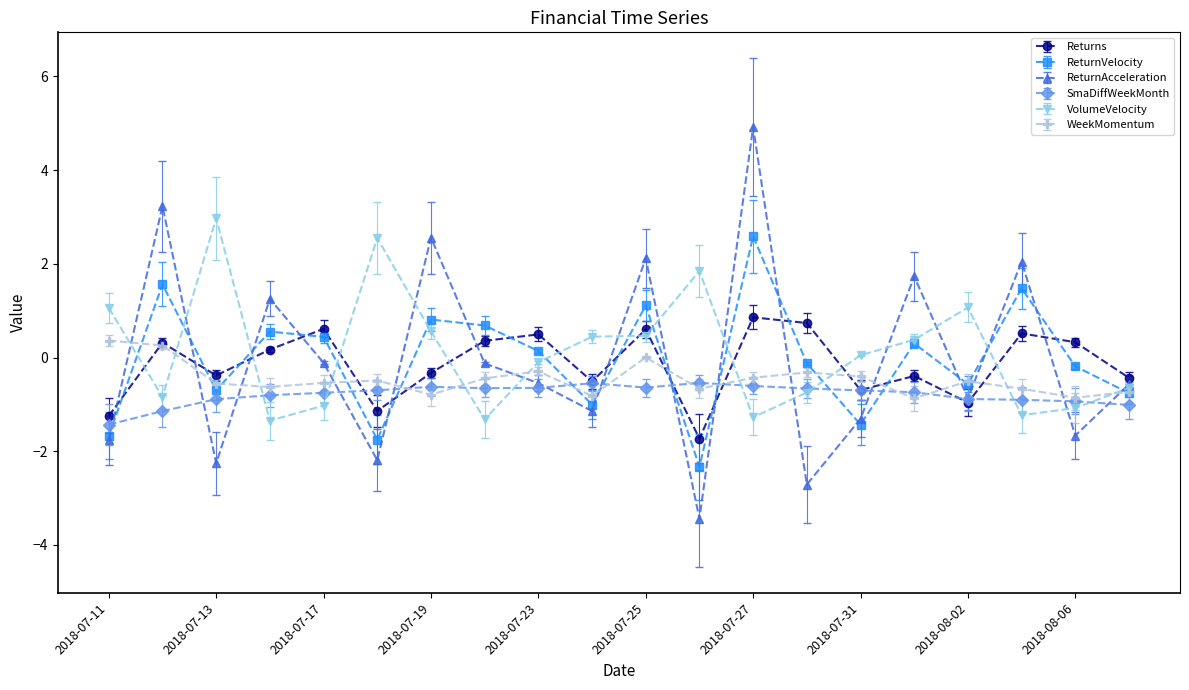

What is the greatest value displayed?

4.9